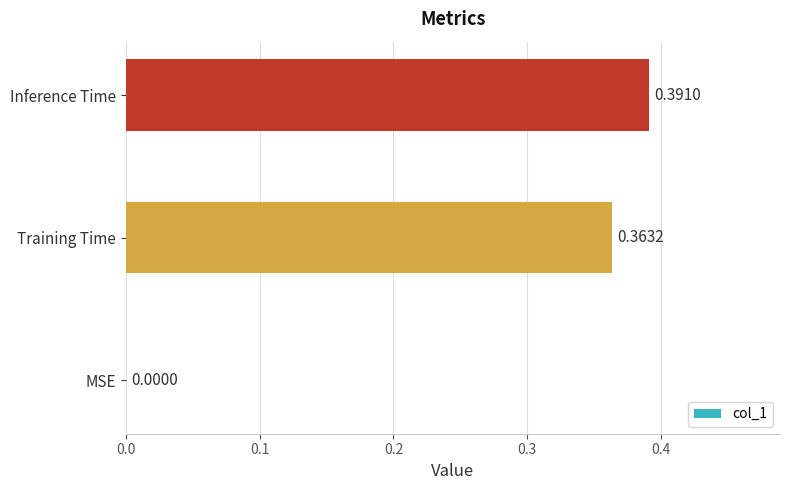

Which category has the highest value across all series?

Inference Time